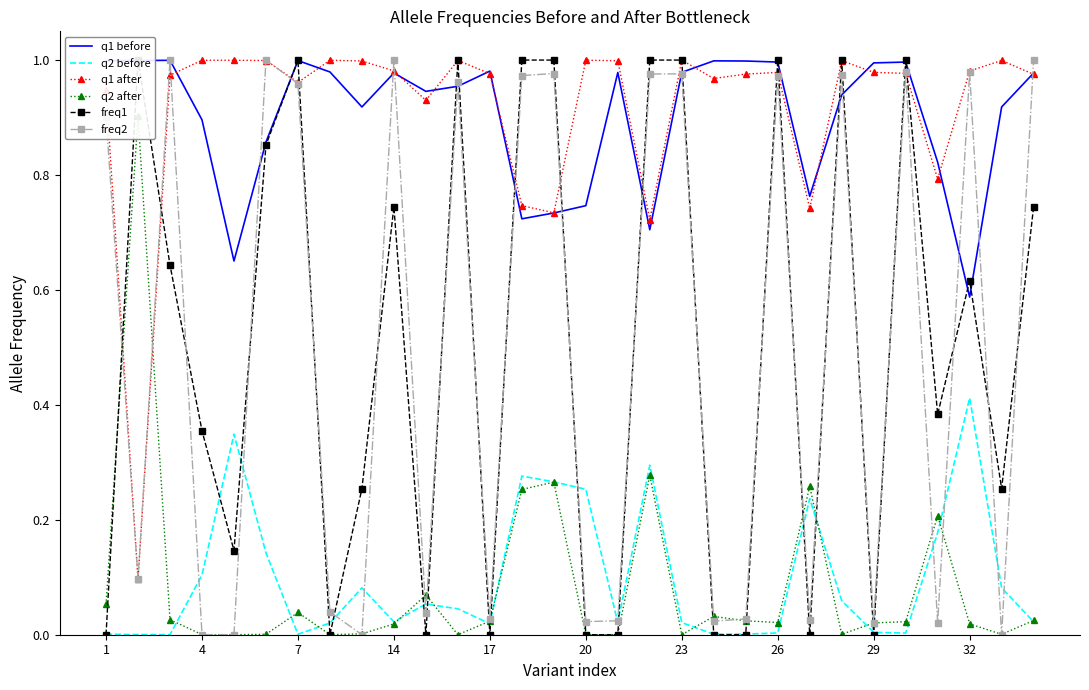

How many distinct data groups are displayed?

6